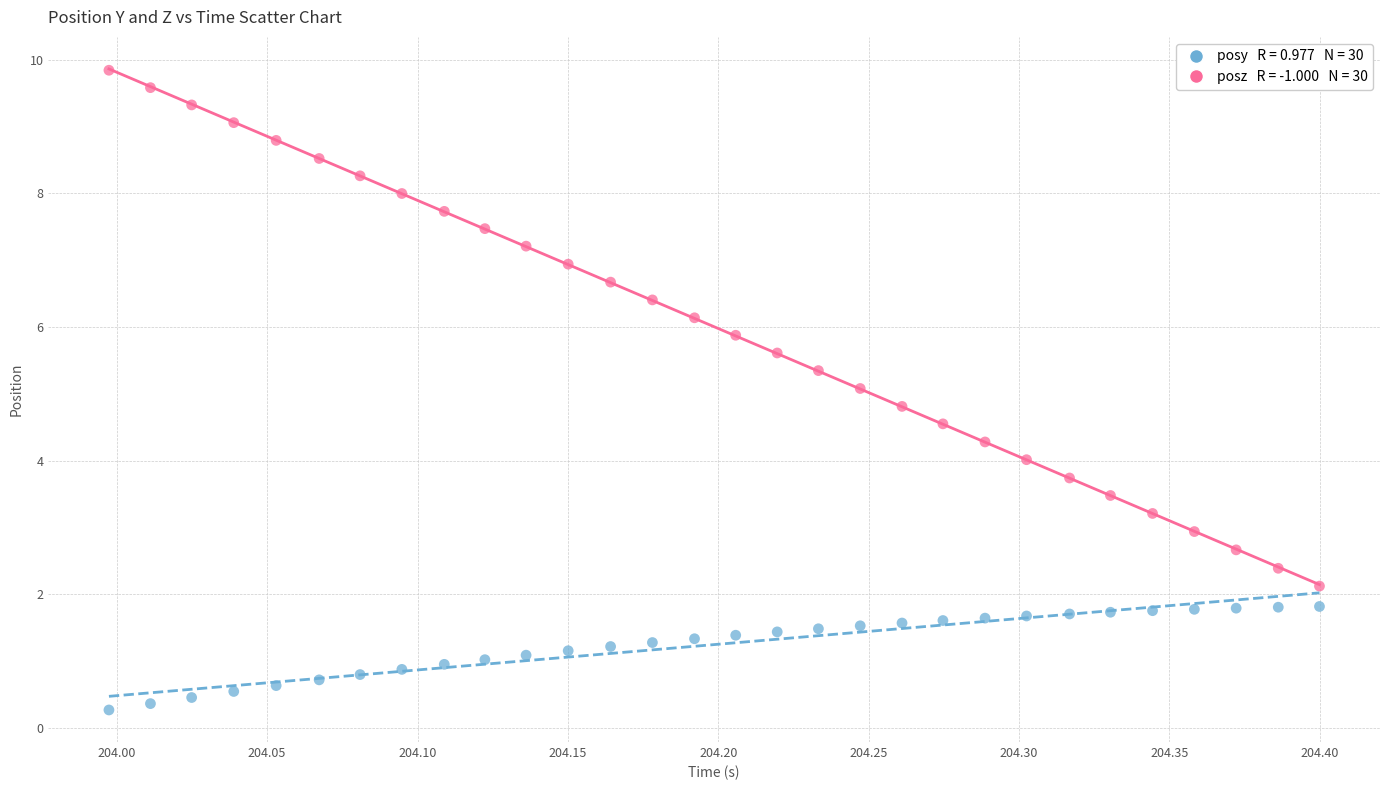

Across all data points, what is the range of X values (max minus min)?

0.4